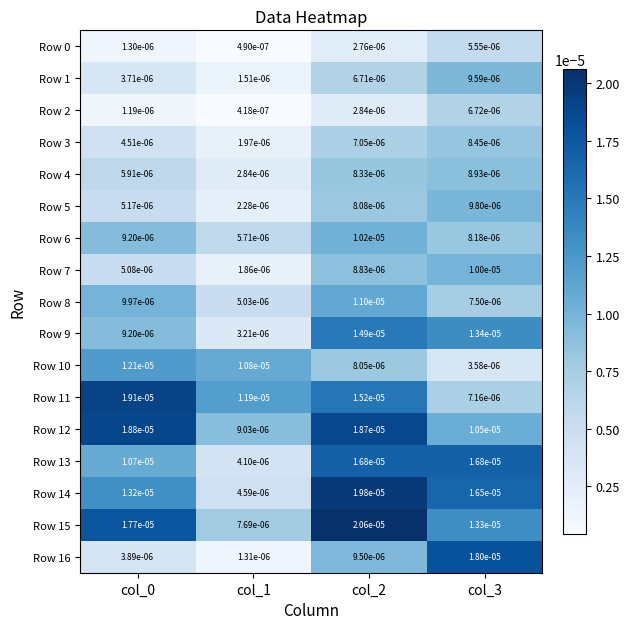

At which category is the sum across all series the highest?

col_2